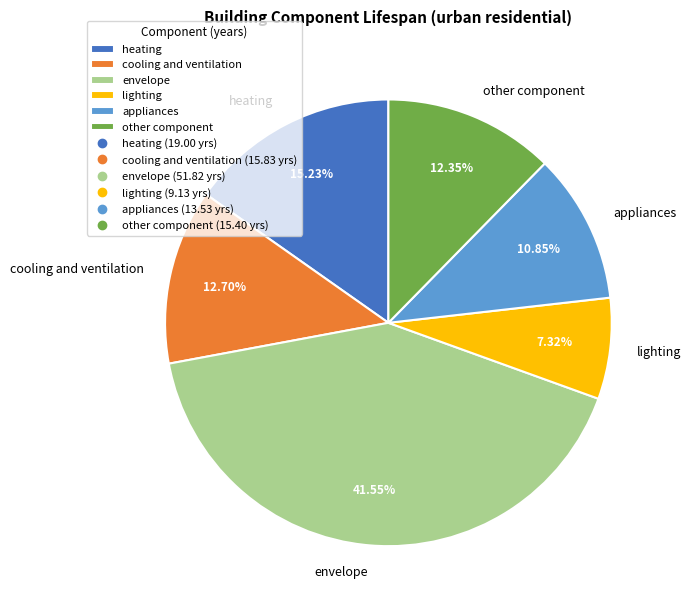

What is the ratio of the value at appliances to the value at other component?

0.9